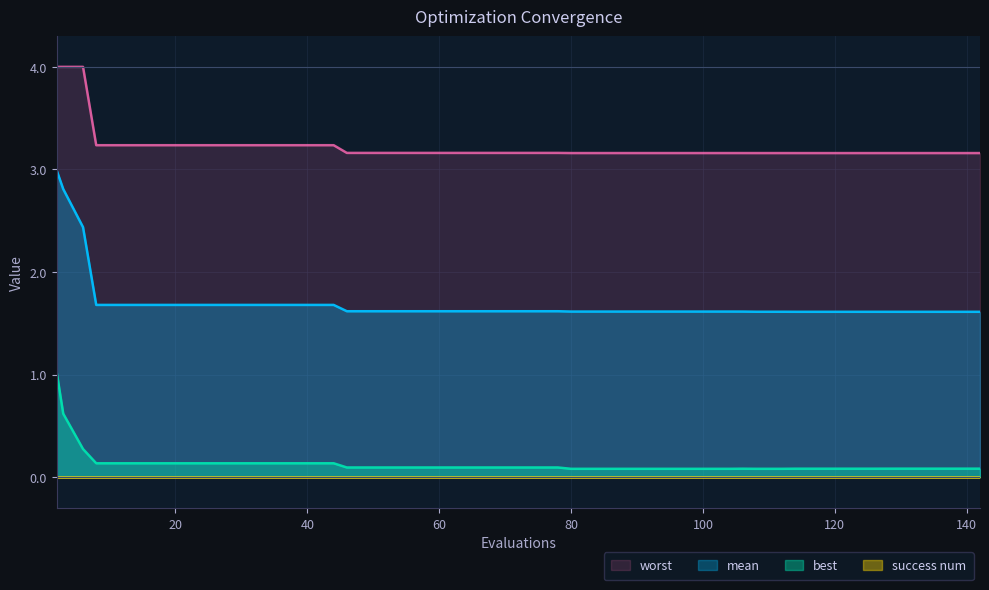

What value does the worst series have at 54?

3.2